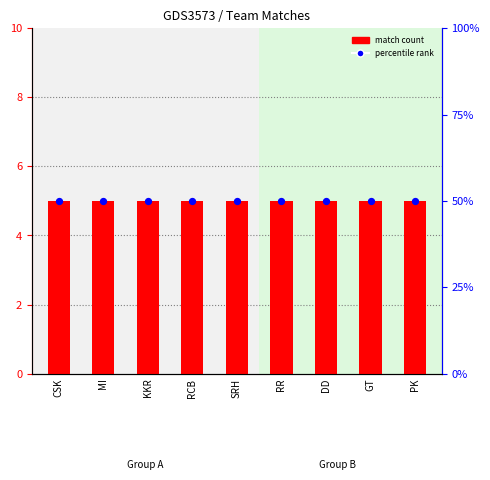

Which series reaches the maximum Y coordinate?

percentile rank within the sample